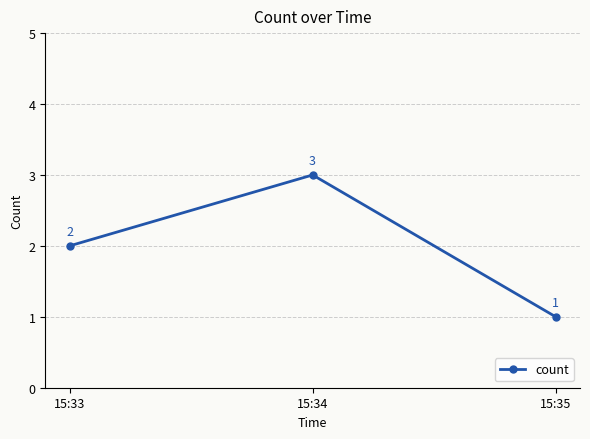

What is the sum of all values?

6